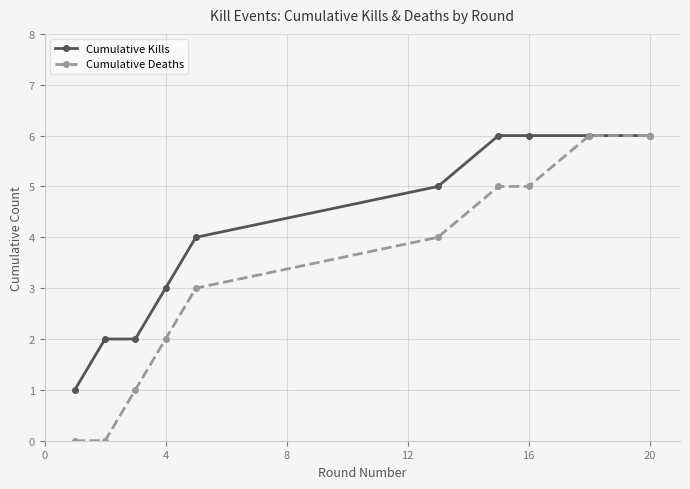

List the series in order of their overall mean, highest first.

Cumulative Kills, Cumulative Deaths